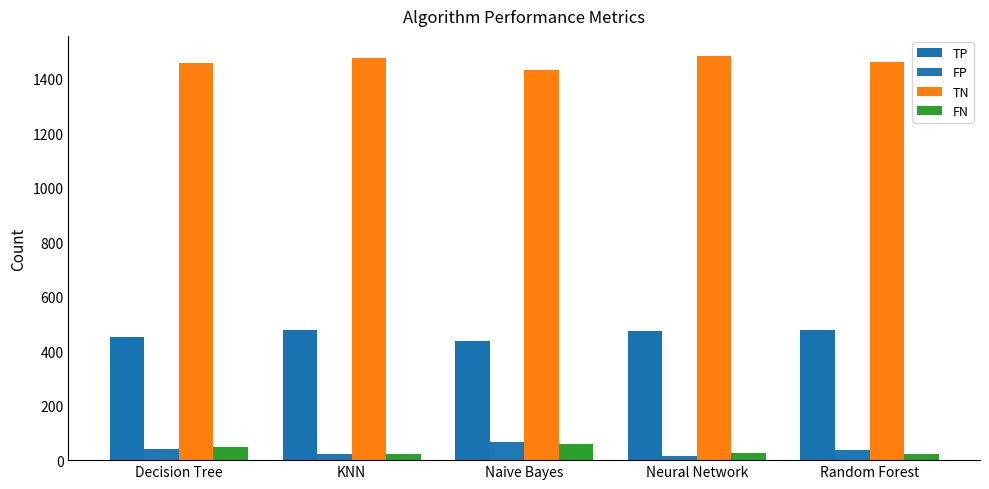

How many data points does each series have?

5